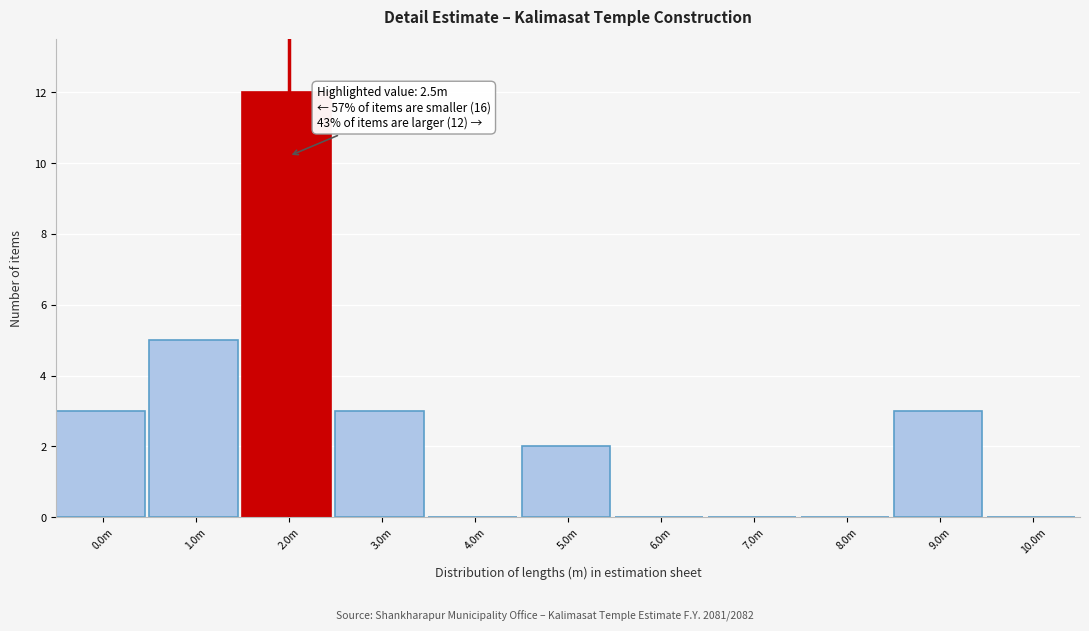

Reading left to right, transcribe all the data shown in this chart.

0.0m=3	1.0m=5	2.0m=12	3.0m=3	4.0m=0	5.0m=2	6.0m=0	7.0m=0	8.0m=0	9.0m=3	10.0m=0